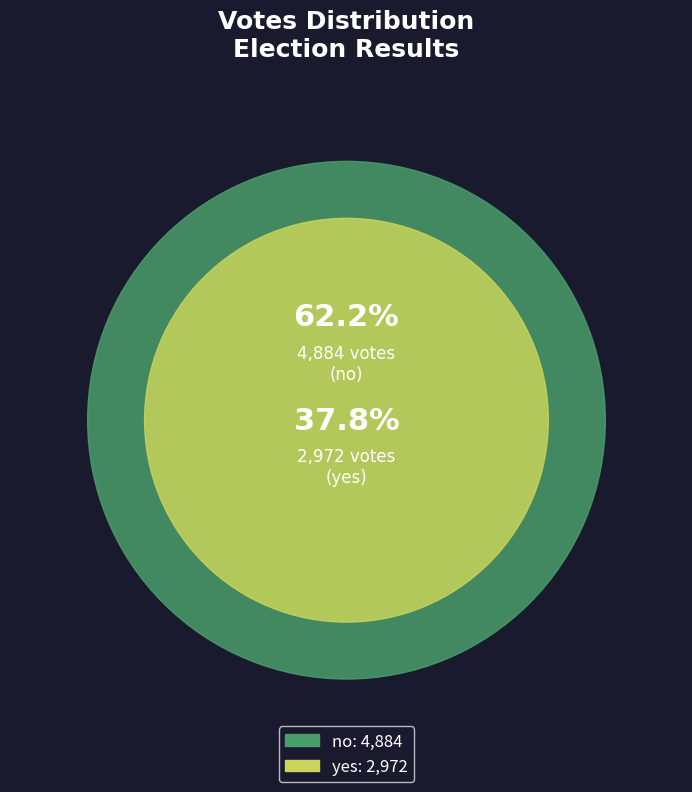

What percentage is NOT represented by no?

37.8%